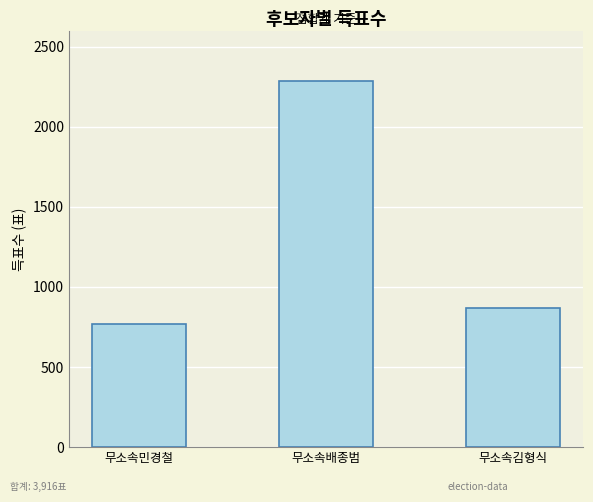

What position from the right is 무소속김형식?

1